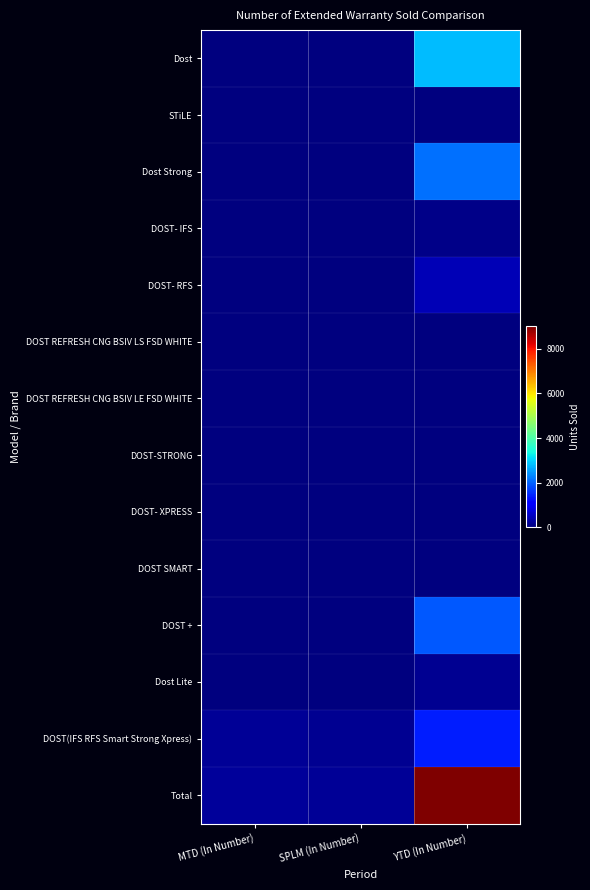

What is the spread (max minus min) of values at YTD (In Number)?

9005